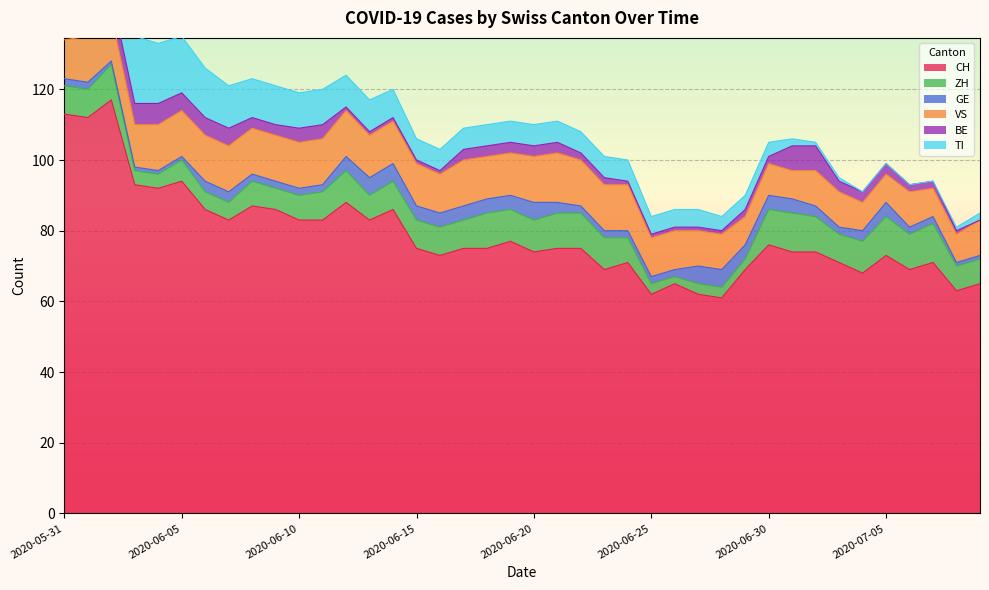

What is the average value of the BE series?

3